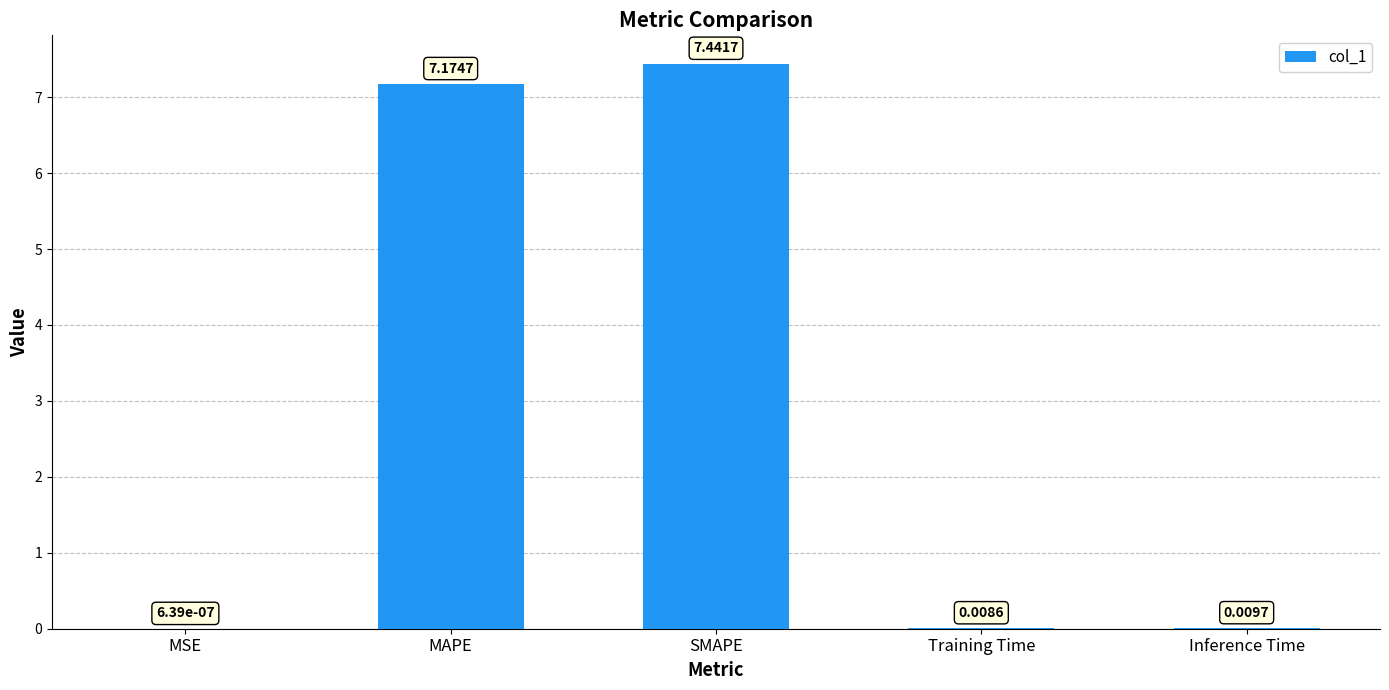

What is the sum of all values?

14.6